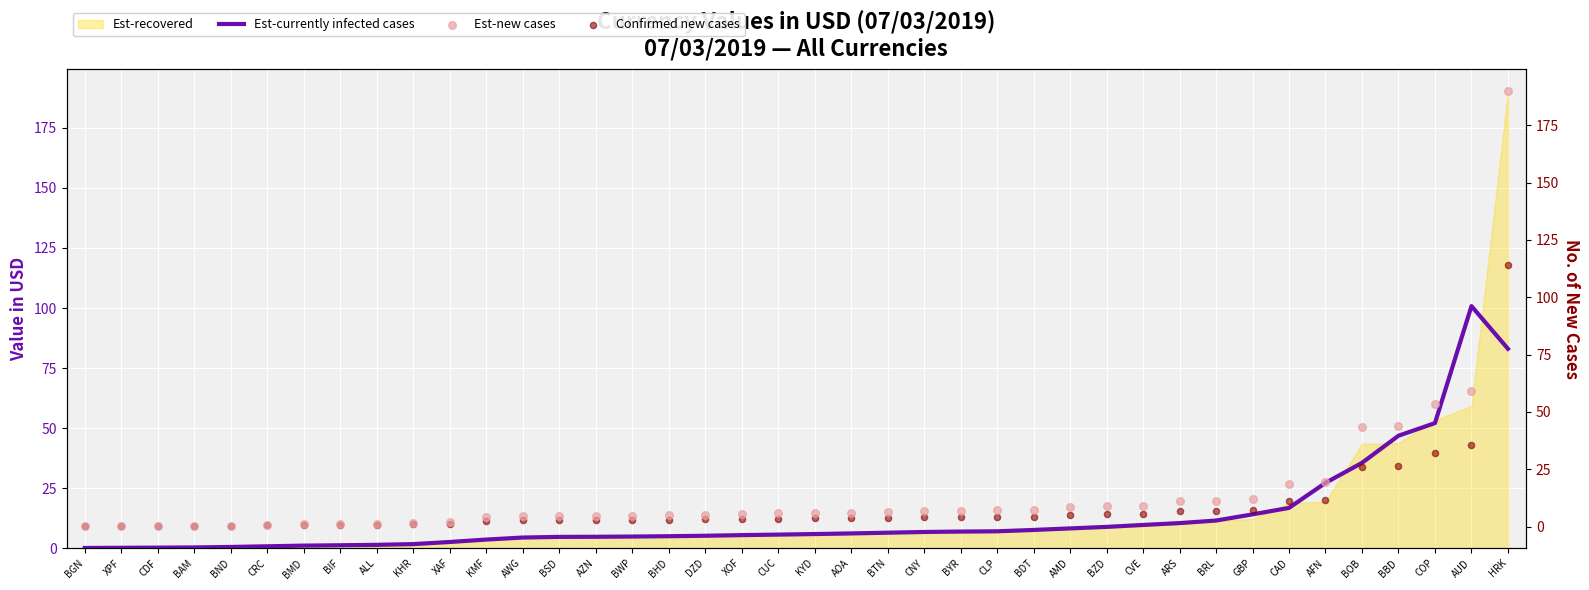

Which series contains the lowest Y value?

Confirmed new cases